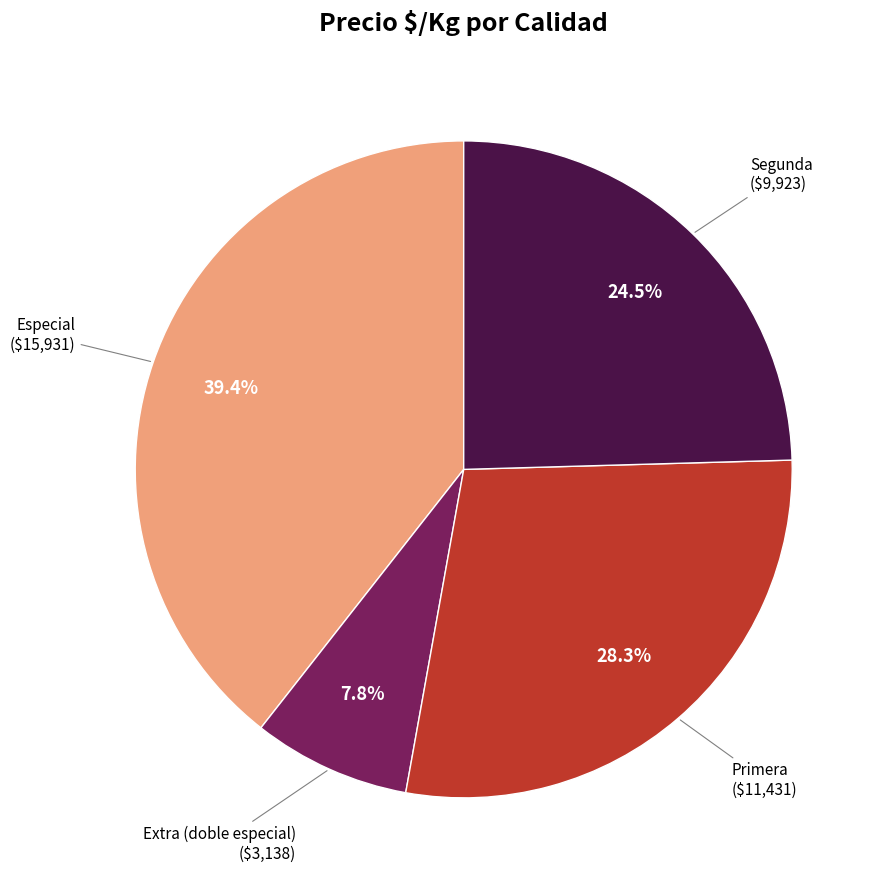

What is the total percentage of Primera and Especial?

67.7%